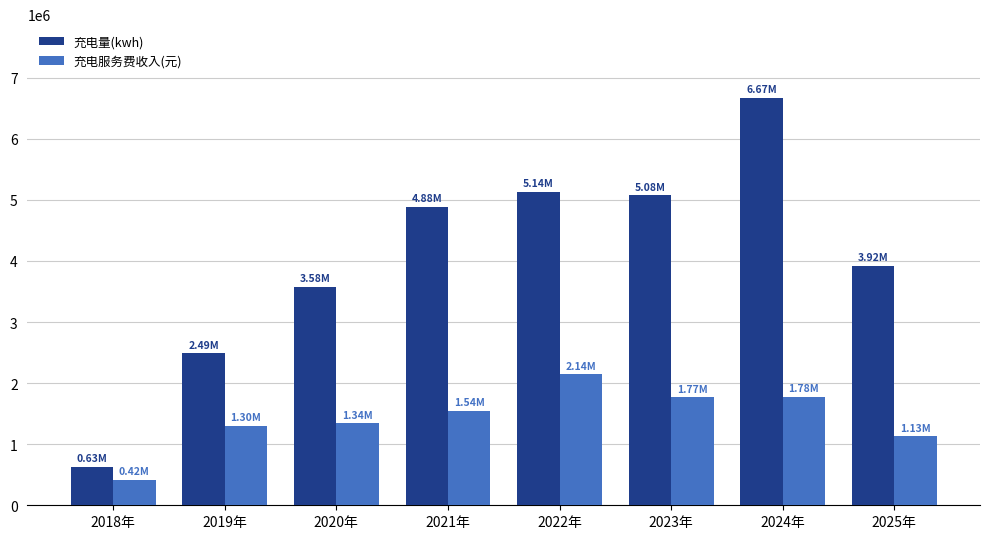

What is the difference between the 充电量(kwh) values at 2019年 and 2023年?

2588445.8